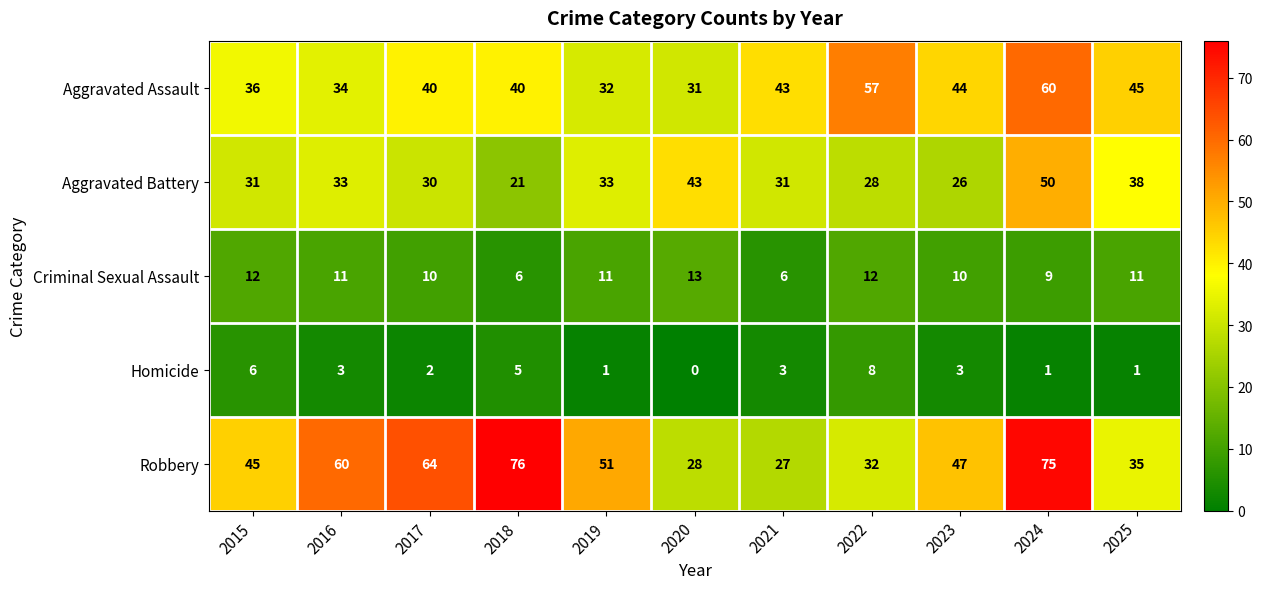

What value does the Criminal Sexual Assault series have at 2022?

12